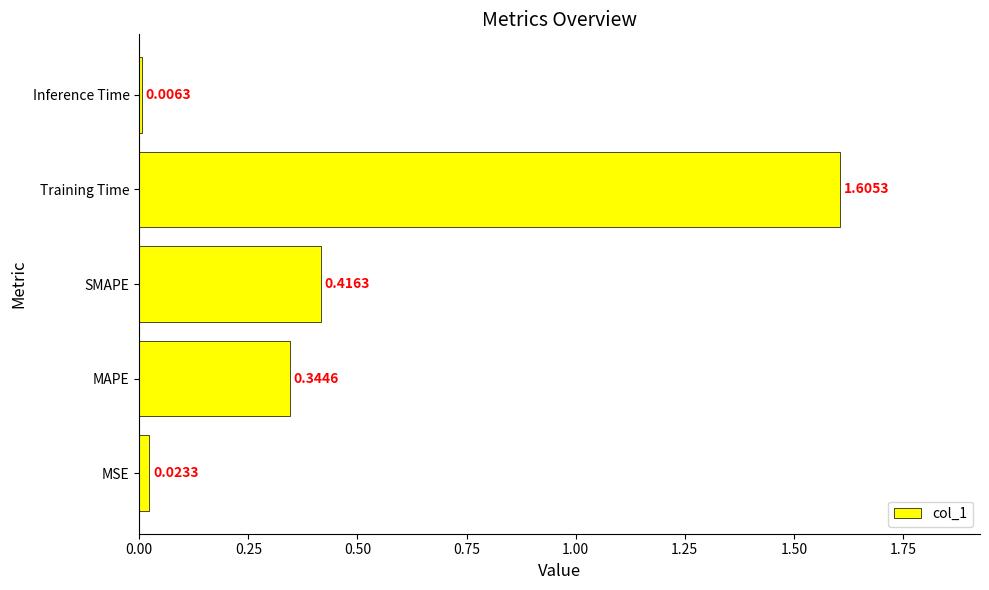

At which label is the value closest to 0?

Inference Time